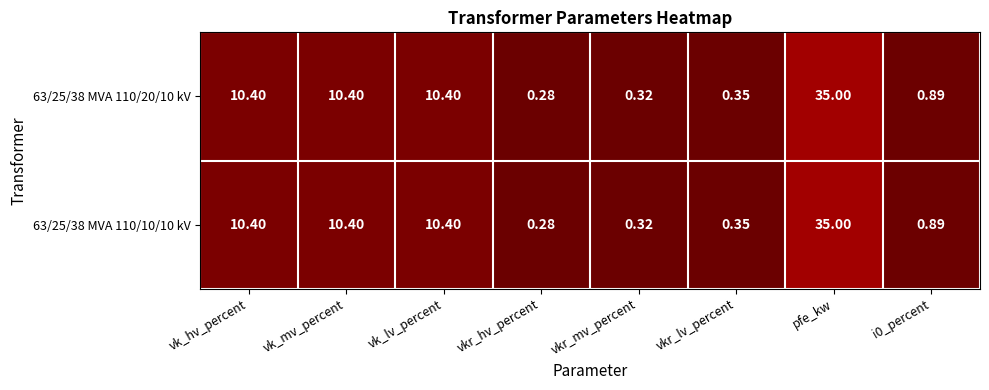

Where does the 63/25/38 MVA 110/20/10 kV series first go above 10?

vk_hv_percent